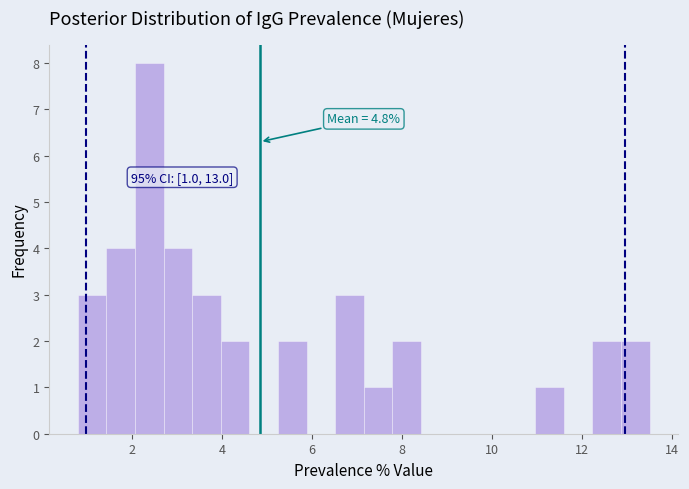

Read against the x-axis, roughly where is the centre of the tallest bar?

2.4